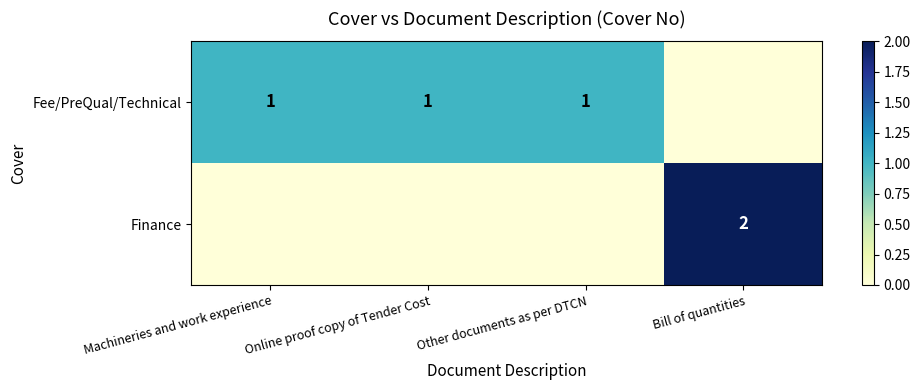

What is the total value across all series at Online proof copy of Tender Cost?

1